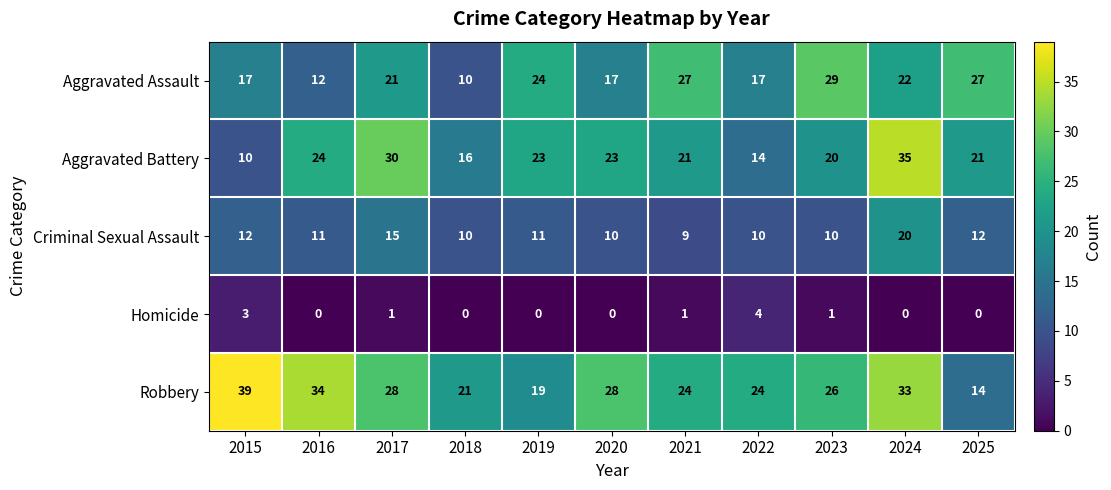

Rank the series at 2024 from highest to lowest value.

Aggravated Battery, Robbery, Aggravated Assault, Criminal Sexual Assault, Homicide